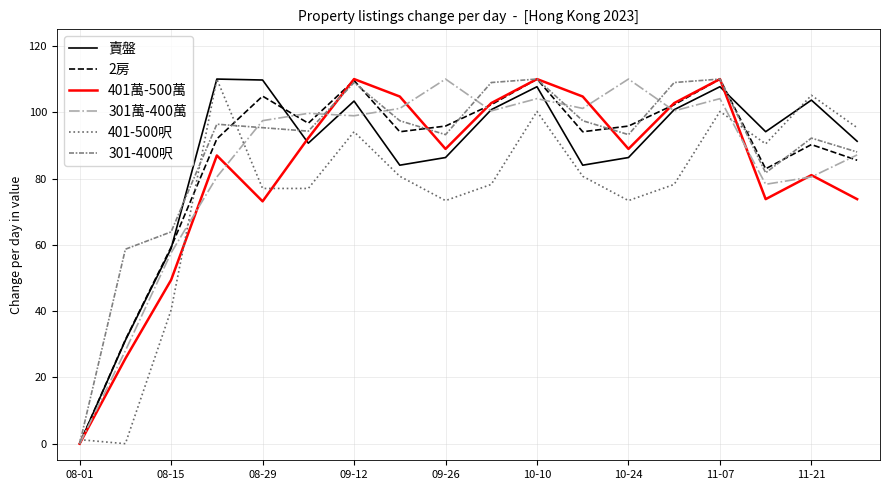

What is the highest value of the 301萬-400萬 series?

110.0